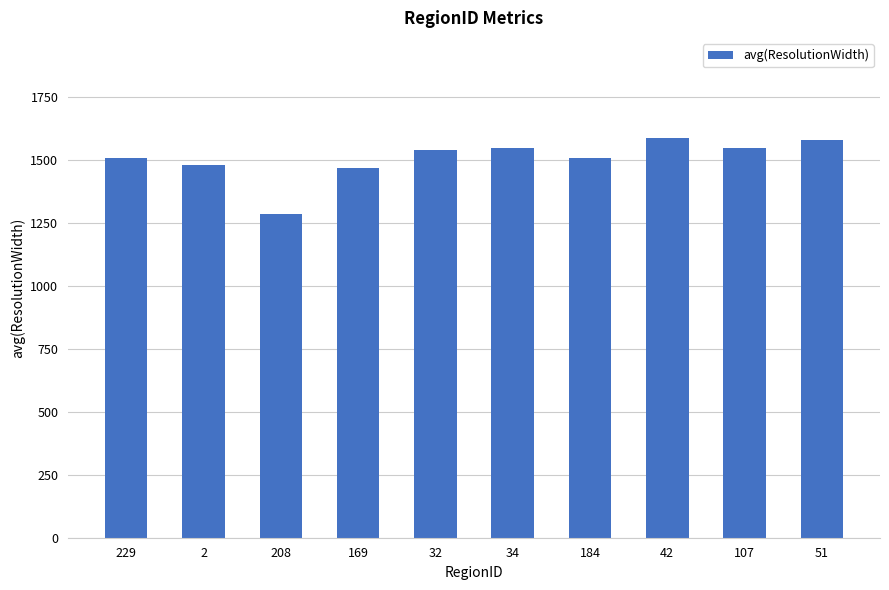

What is the label of the 8th bar from the left?

42